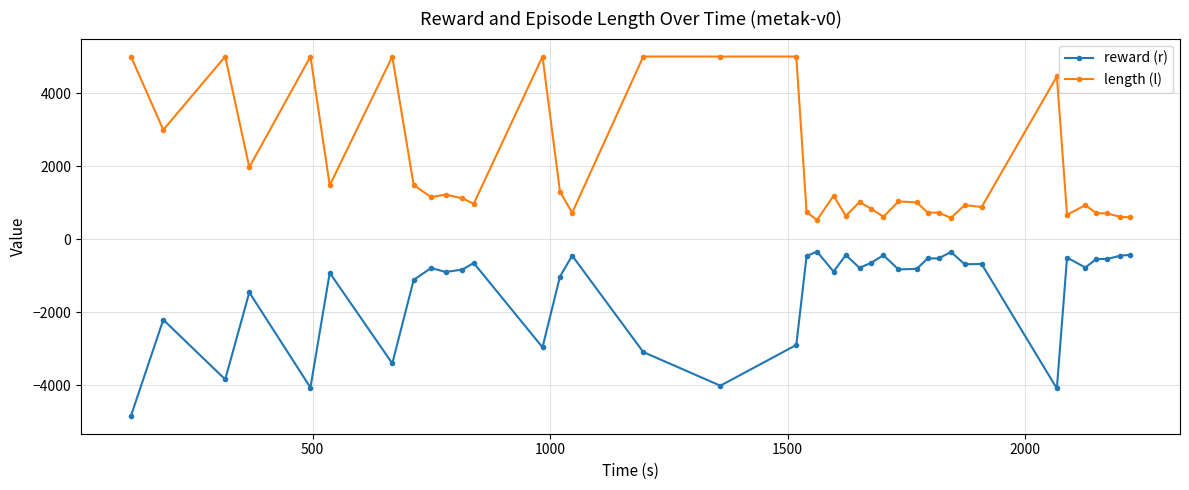

What is the difference between the maximum and minimum values in the length (l) series?

4478.0